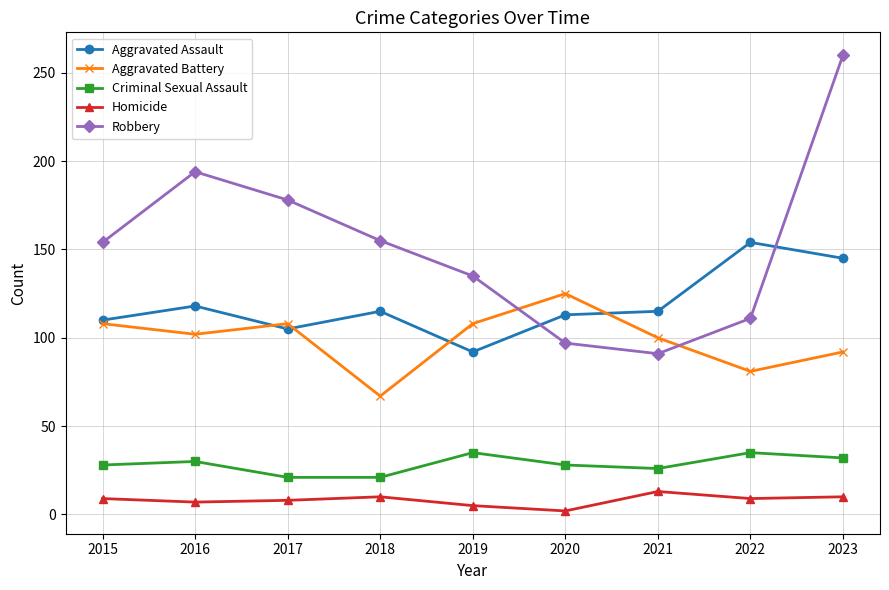

Rank the series by their maximum value, from highest to lowest.

Robbery, Aggravated Assault, Aggravated Battery, Criminal Sexual Assault, Homicide